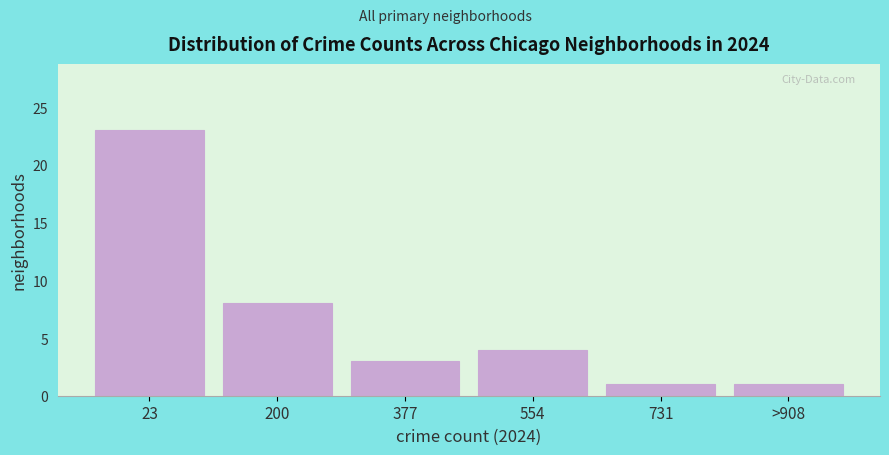

Reading left to right, what are all the values shown in this chart?

23=23	200=8	377=3	554=4	731=1	>908=1